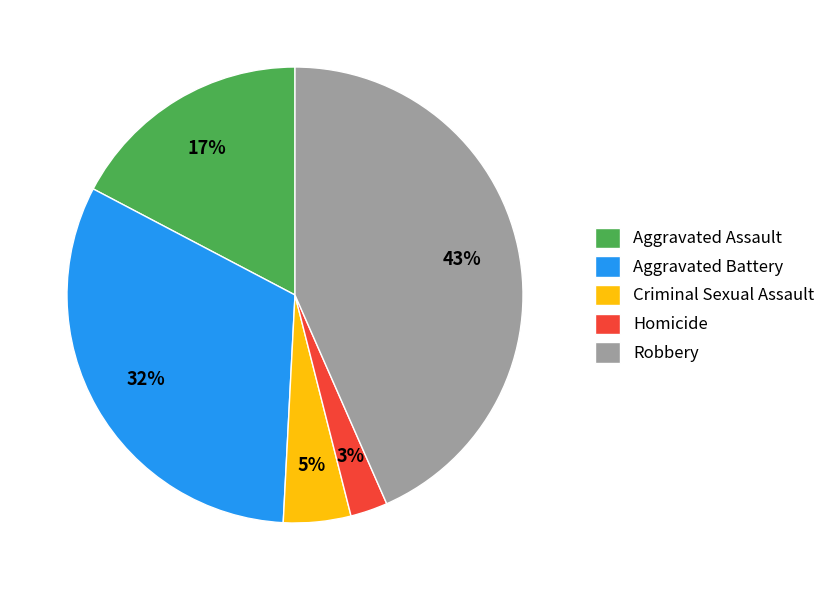

Does Criminal Sexual Assault account for over 50% of the chart?

No